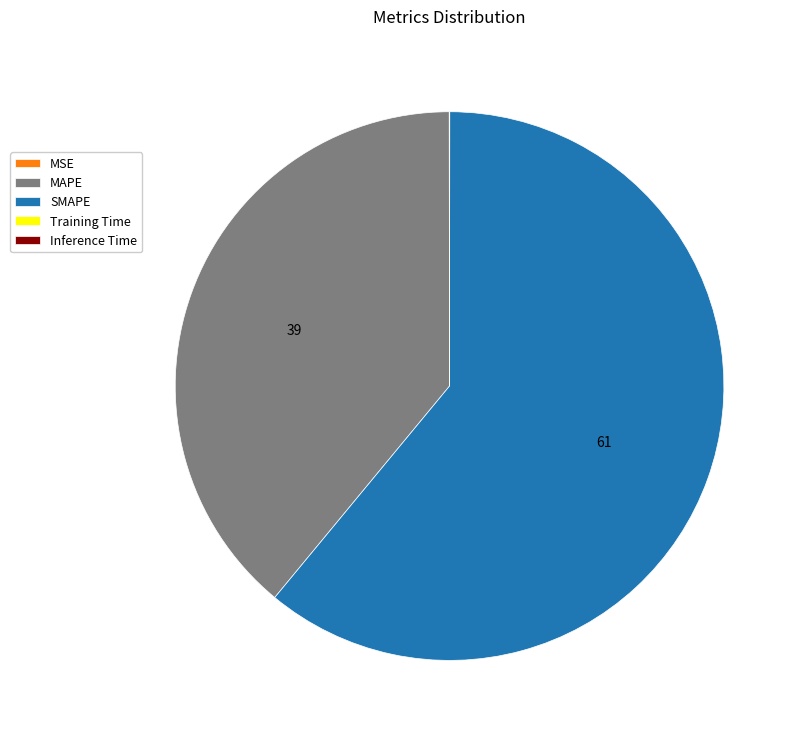

True or false: MAPE accounts for 48% of the total.

False